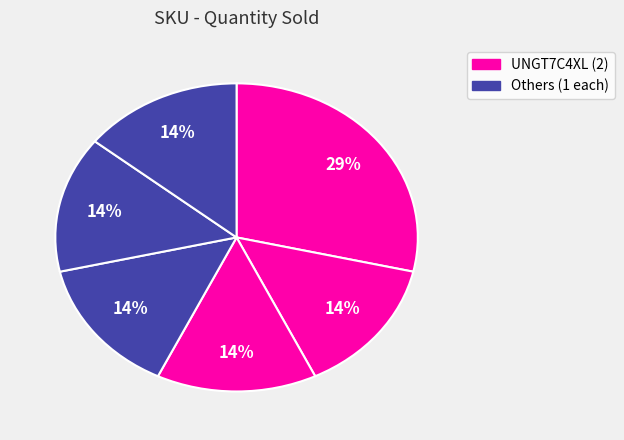

How many segments does this pie chart have?

6